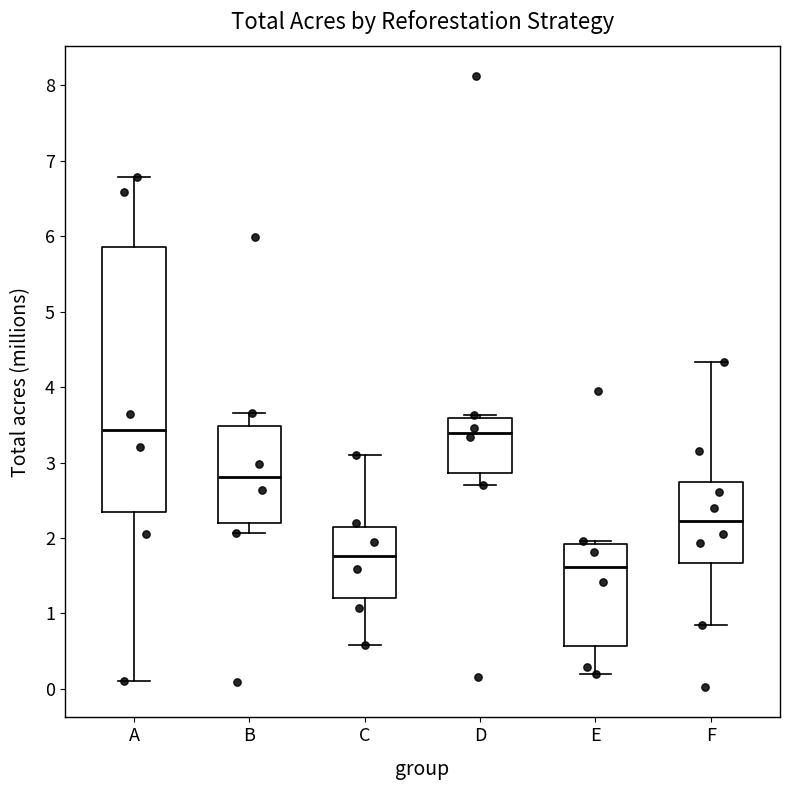

Comparing the boxes themselves (not the whiskers), which one is the tallest?

A